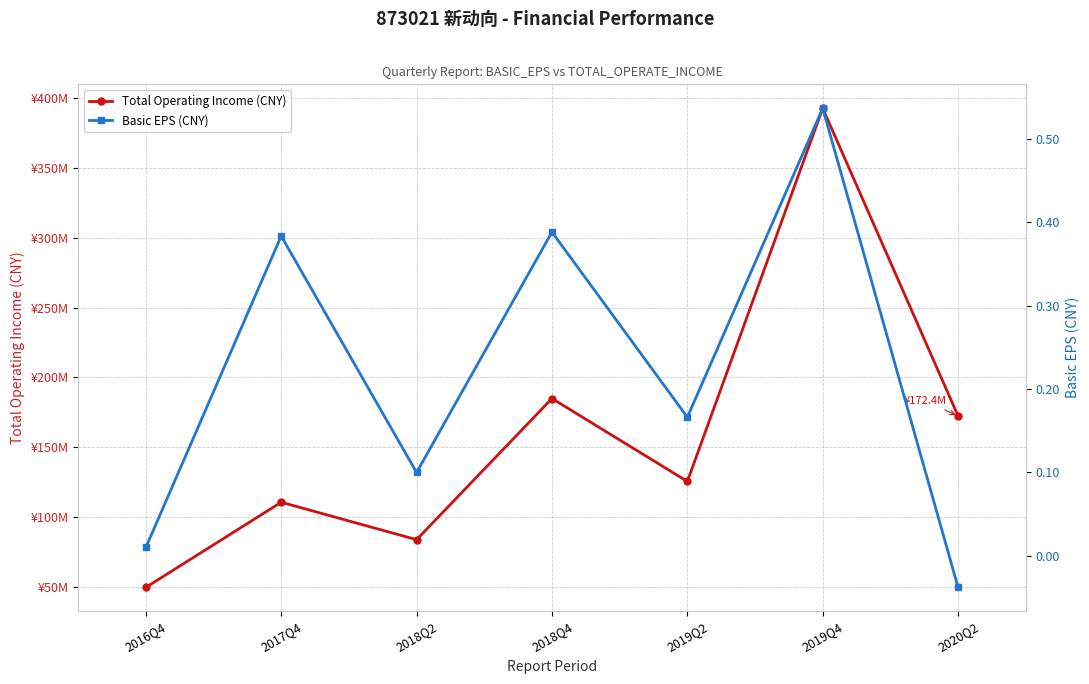

True or false: Basic EPS (CNY) has more than 1 interior local peaks.

True